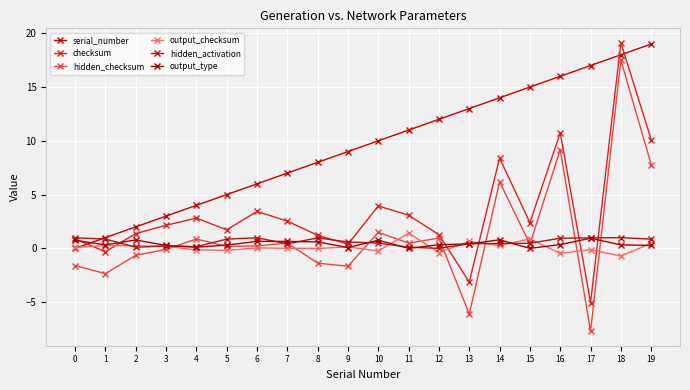

What are all the series names shown in the legend?

serial_number, checksum, hidden_checksum, output_checksum, hidden_activation, output_type